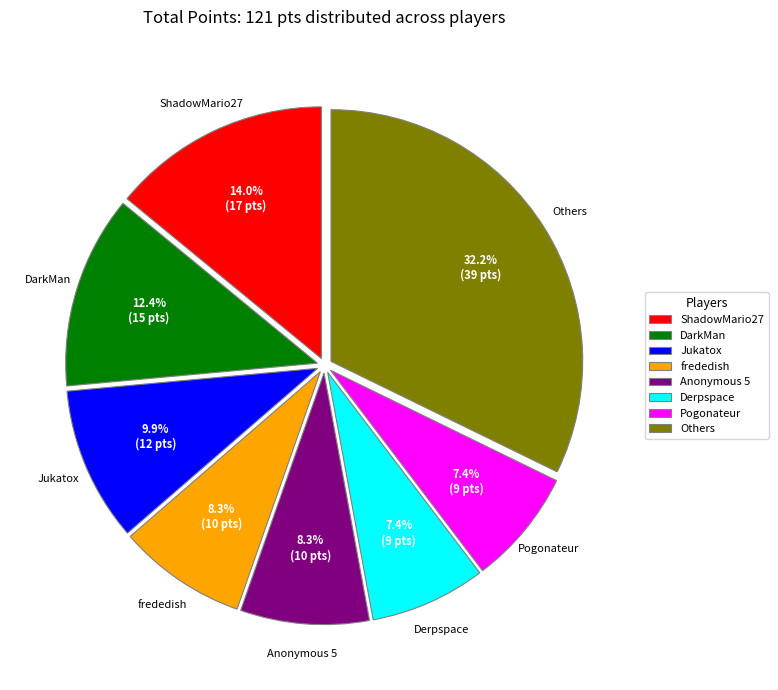

Is it true that ShadowMario27 is 1% of the pie?

False